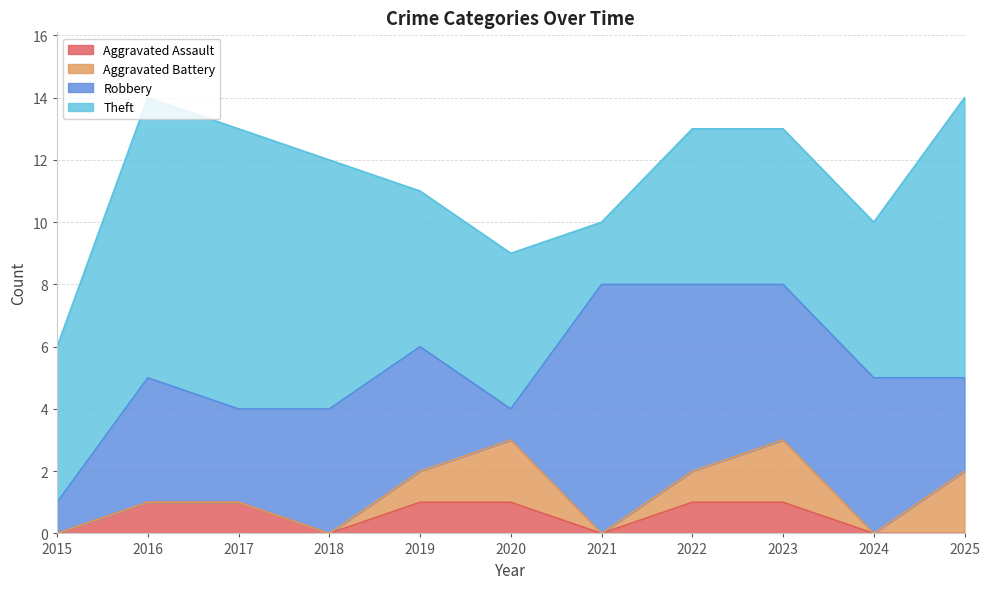

How many data points in Theft are above 5?

4